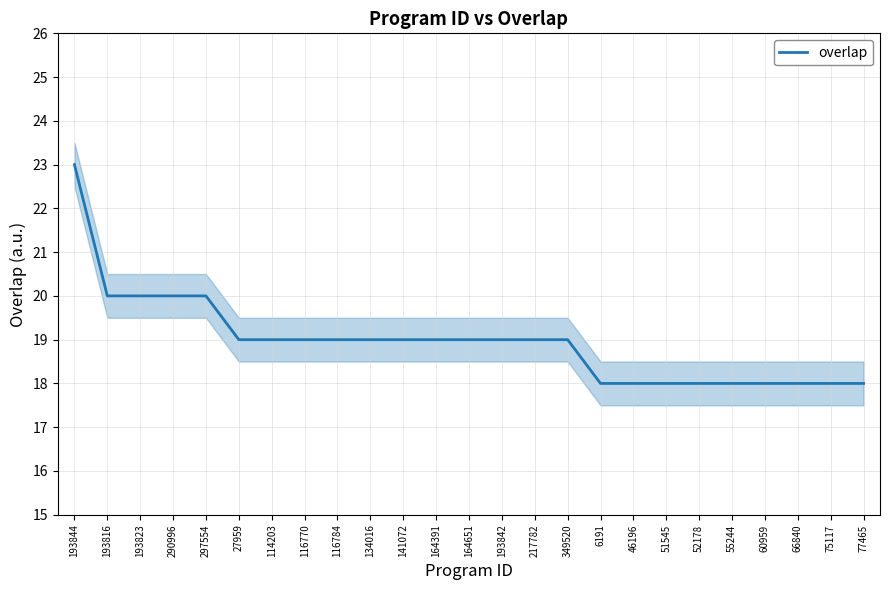

What position from the right is 193816?

24